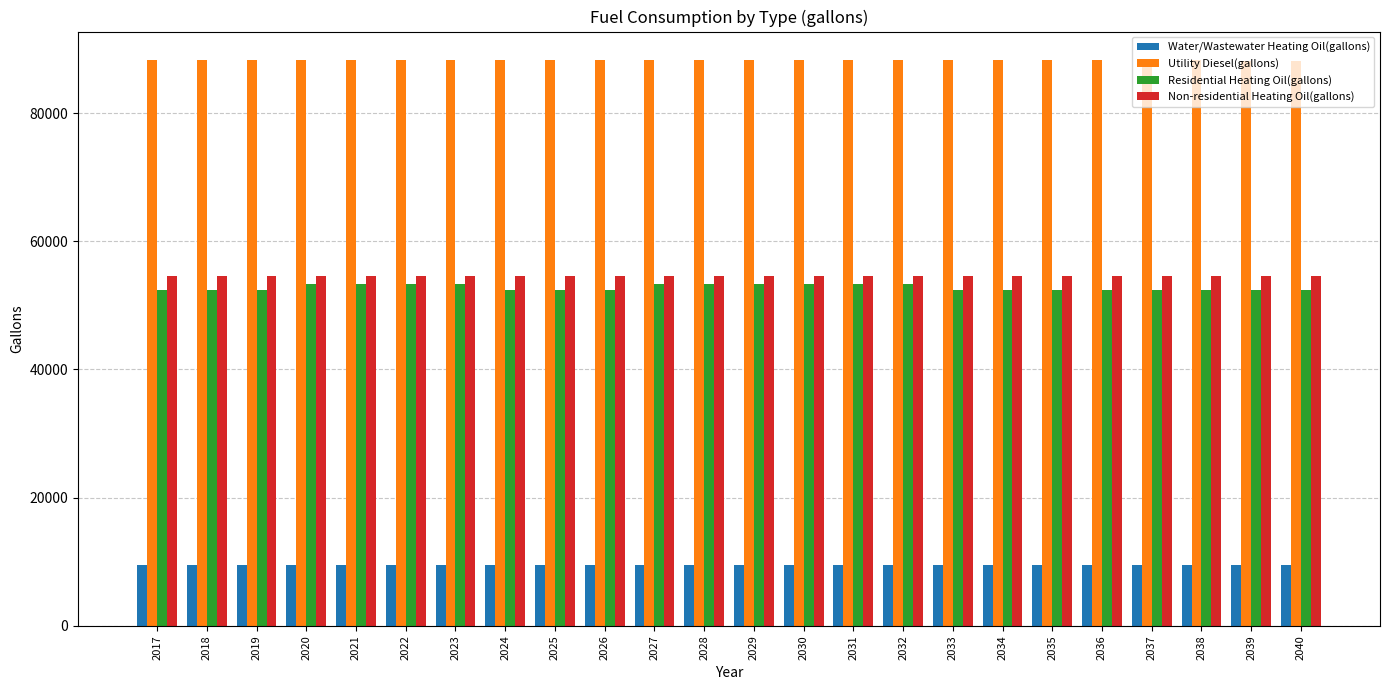

What are all the series names shown in the legend?

Water/Wastewater Heating Oil(gallons), Utility Diesel(gallons), Residential Heating Oil(gallons), Non-residential Heating Oil(gallons)